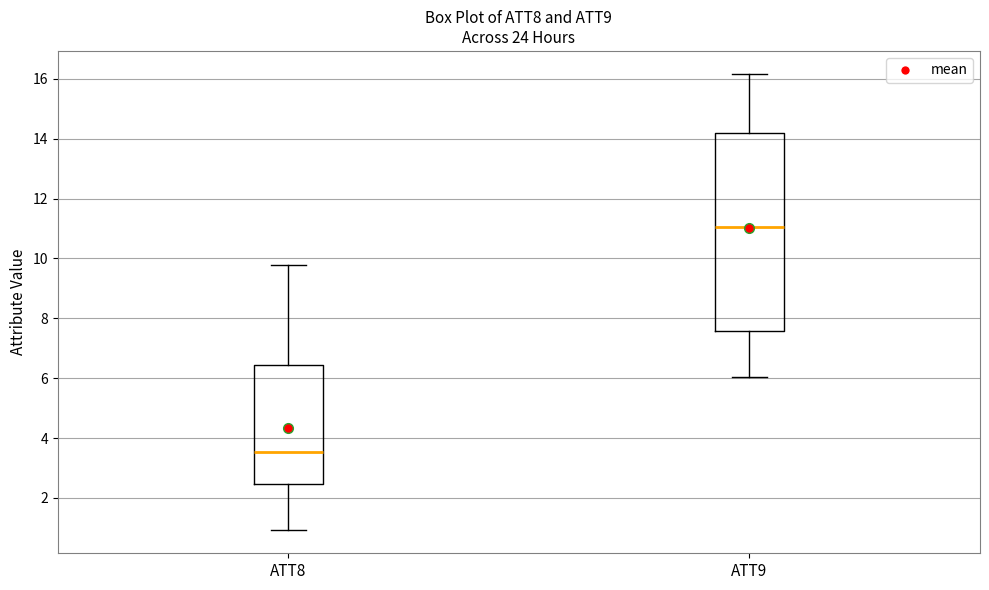

Where is the lower edge of the box for ATT9 on the y-axis? The values are not printed on the chart, so give them approximately, as read against the axis.

7.6